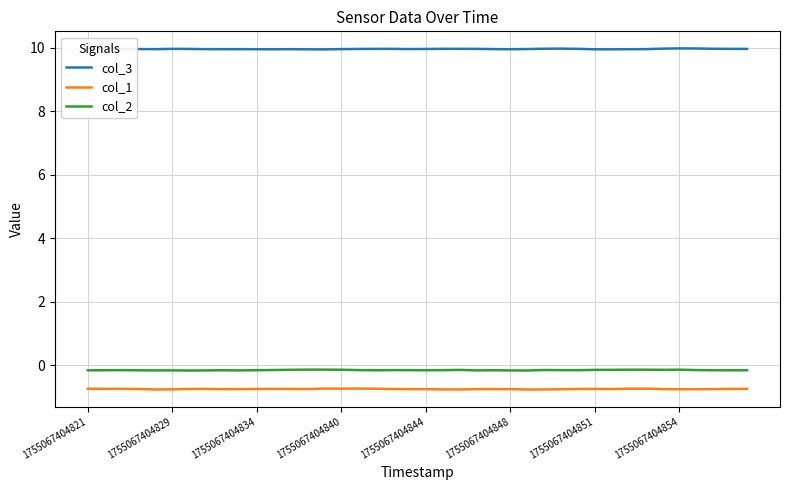

Does the chart display data point markers on the line(s)?

No